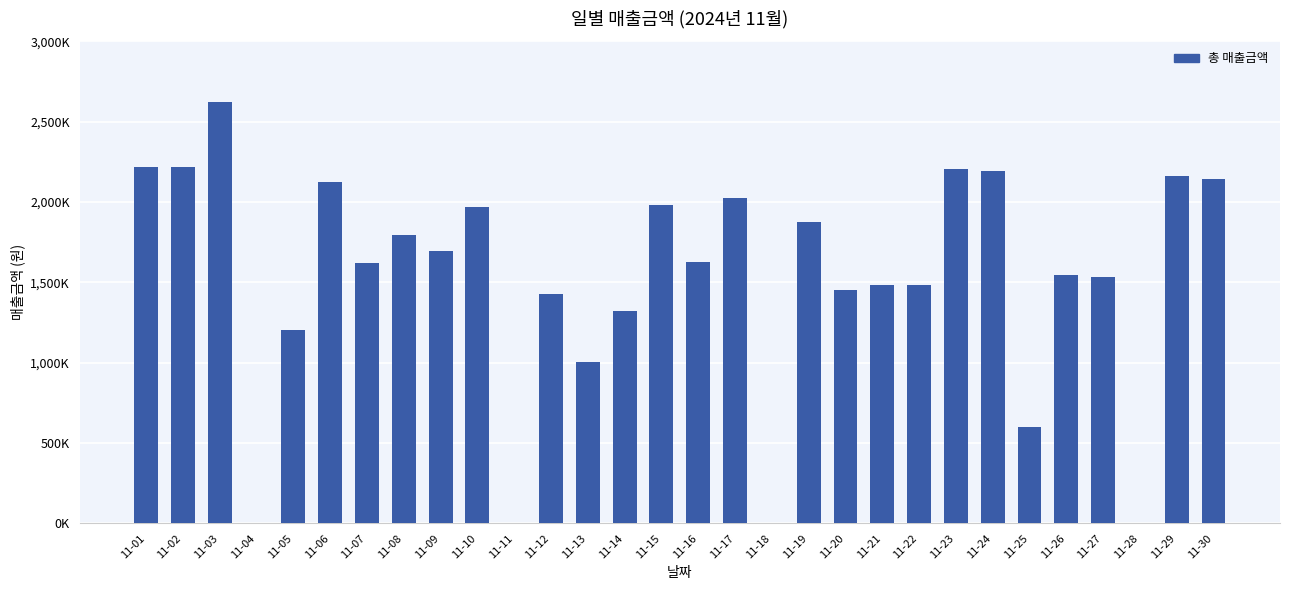

The chart shows a value of 1280132 at 11-02. True or false?

False